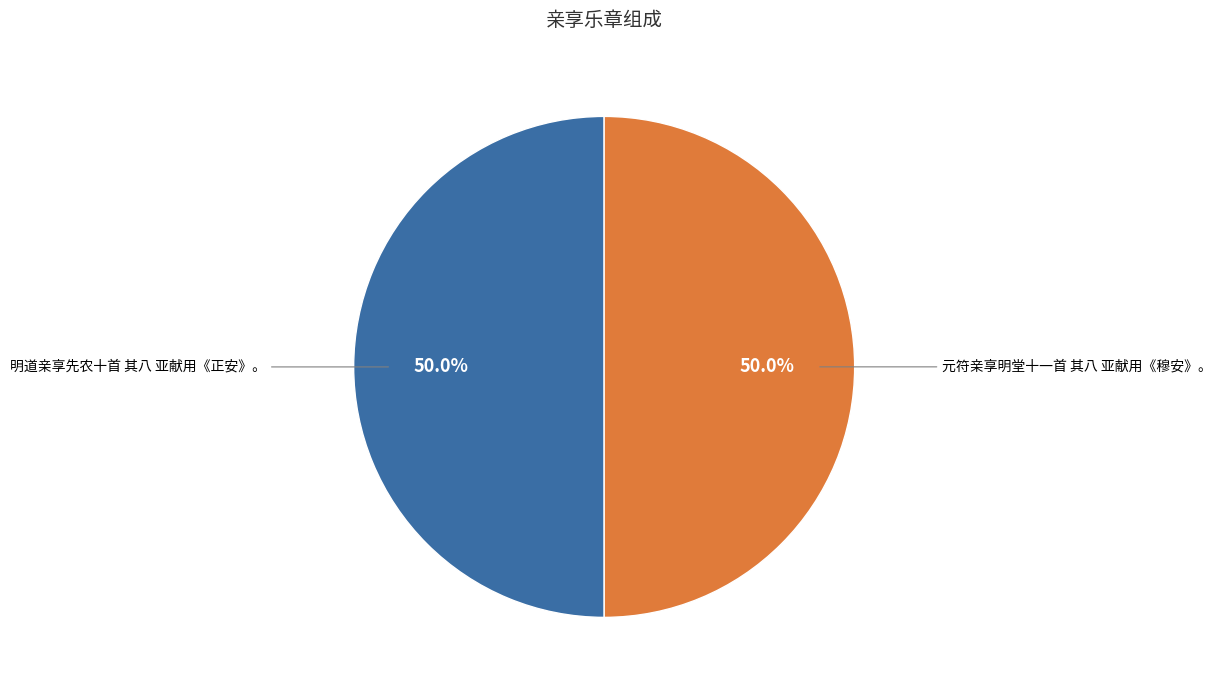

How much of the chart is everything except 元符亲享明堂十一首 其八 亚献用《穆安》。?

50.0%